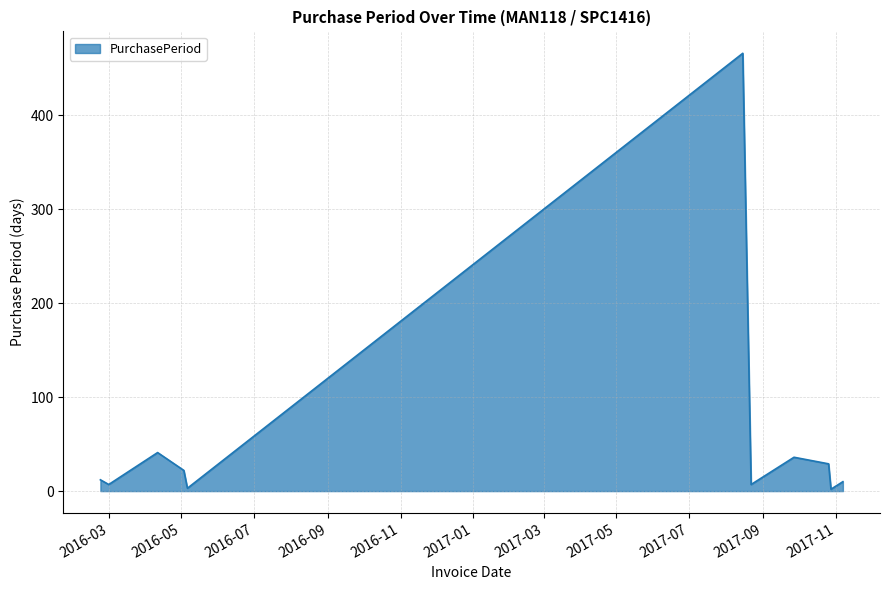

What is the greatest value displayed?

466